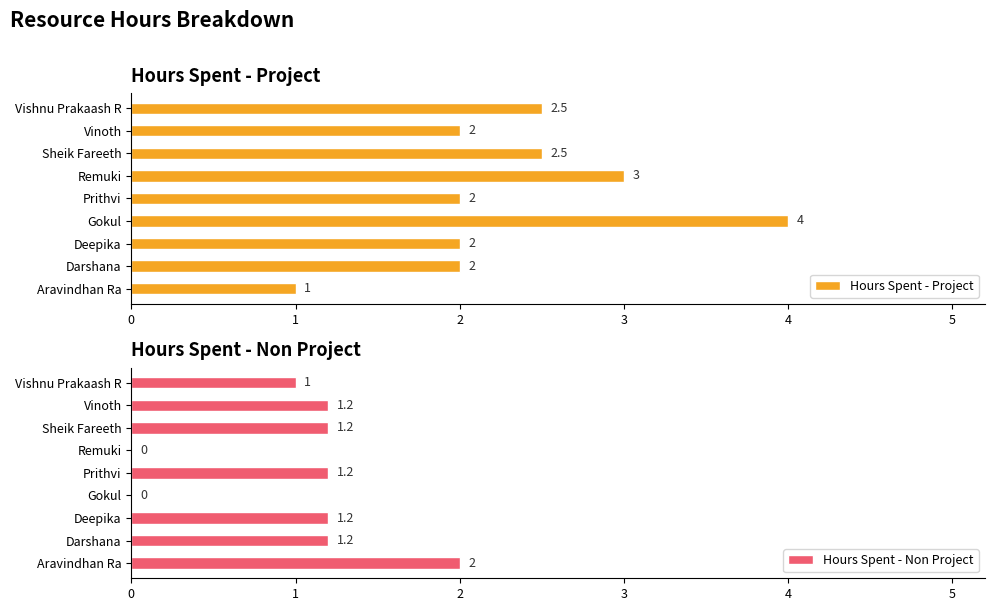

Rank the series by their average value, from highest to lowest.

Hours Spent - Project, Hours Spent - Non Project